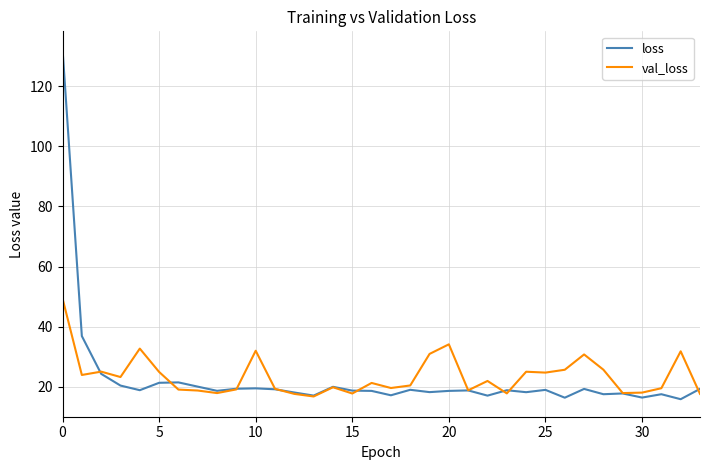

What is the lowest value of the loss series?

15.8